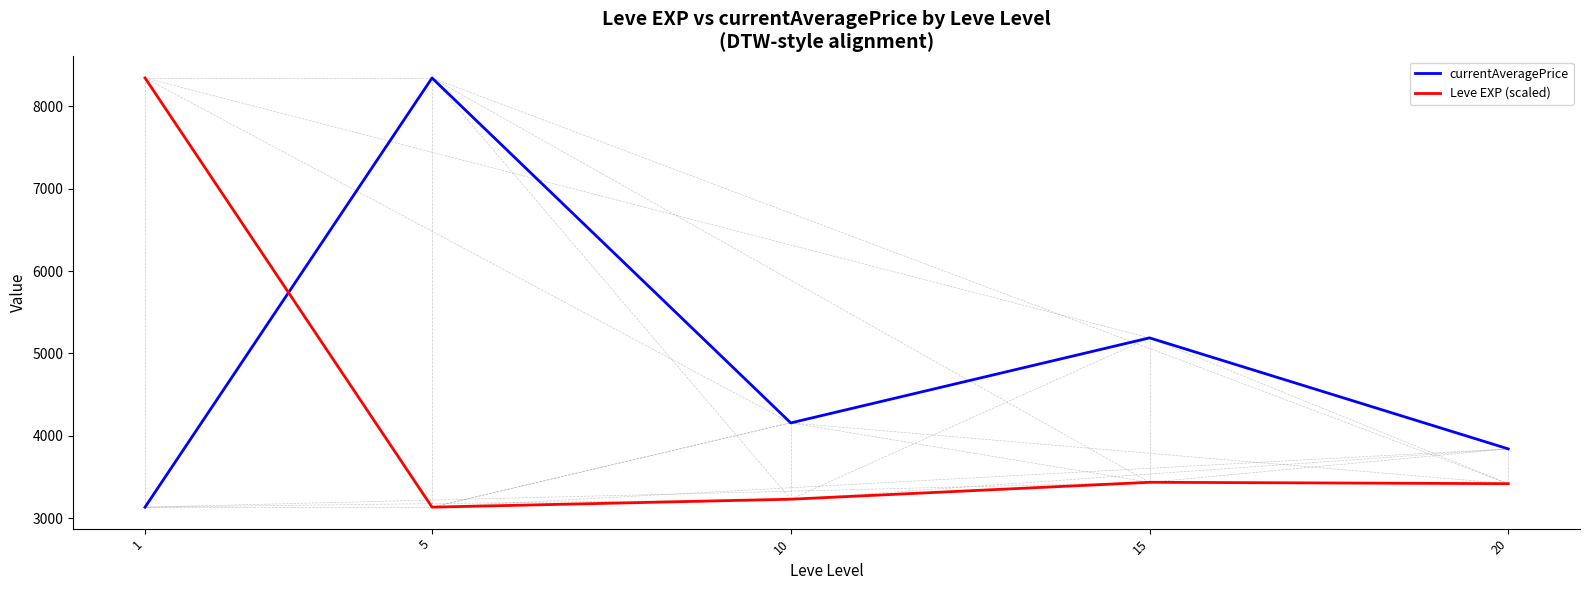

Is this an area chart (filled region under the line)?

No